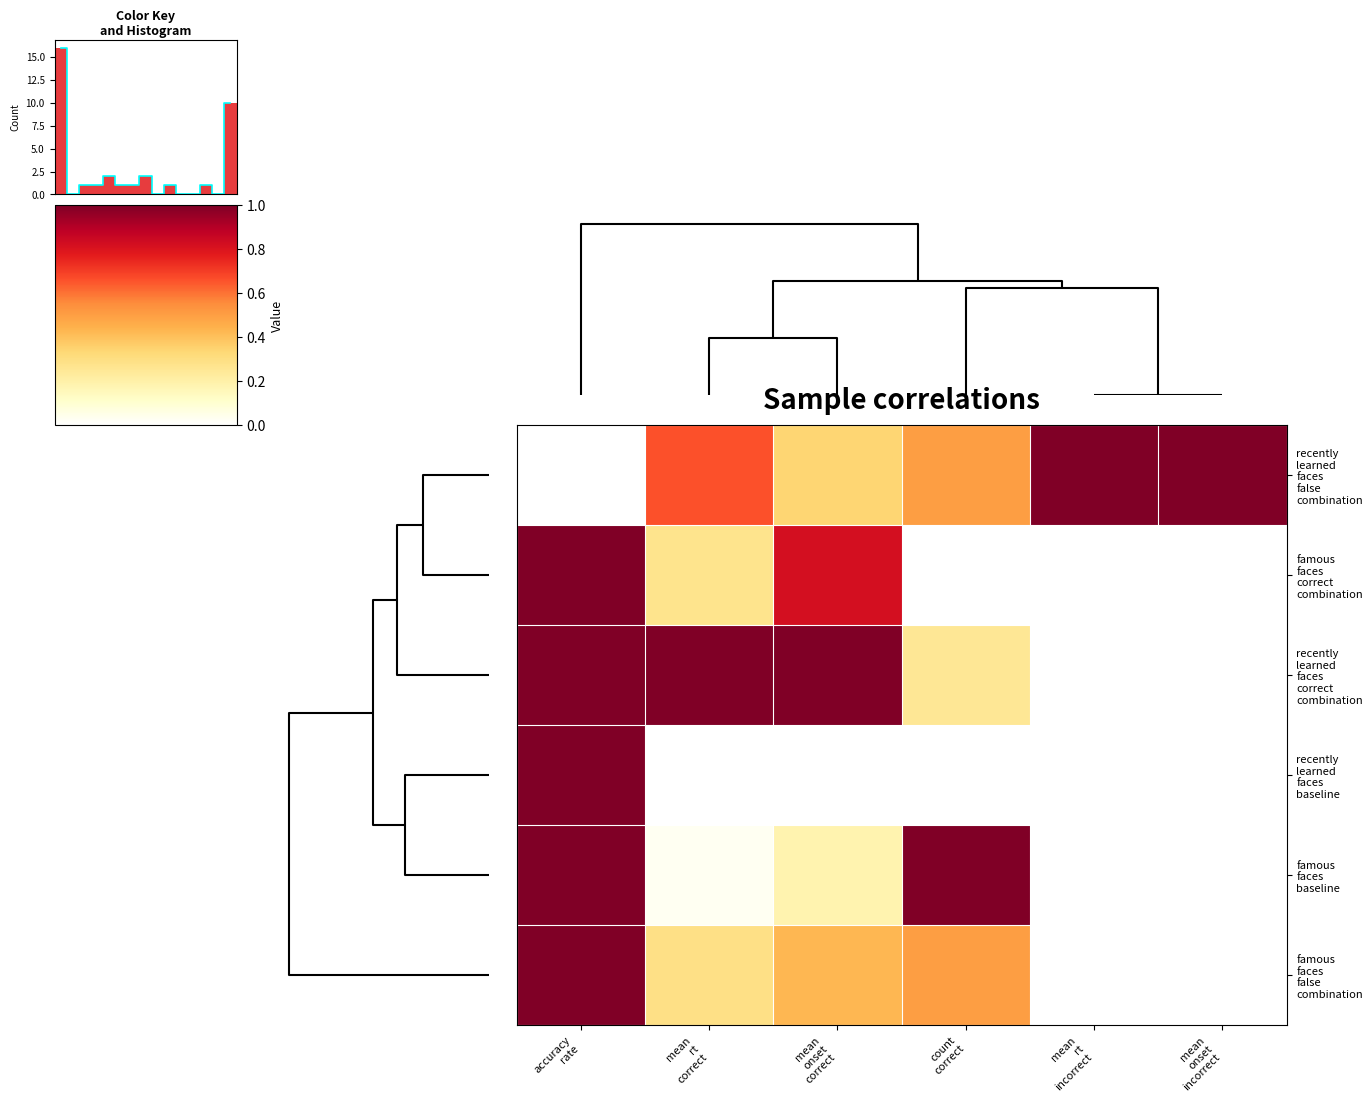

List the series in order of their peak value, lowest first.

row_0, row_1, row_2, row_3, row_4, row_5